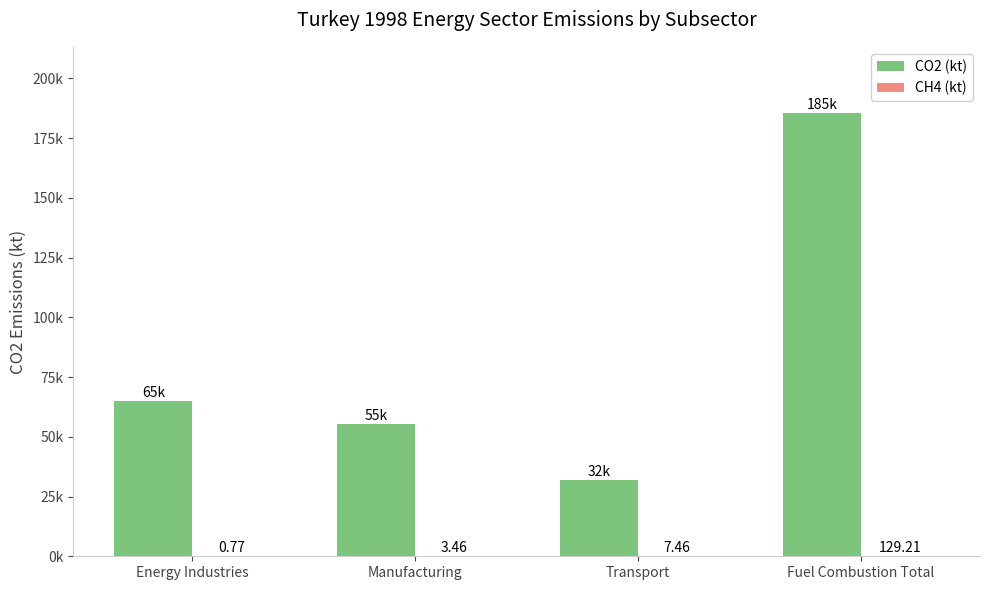

Are the bars grouped side by side (vs. stacked)?

Yes